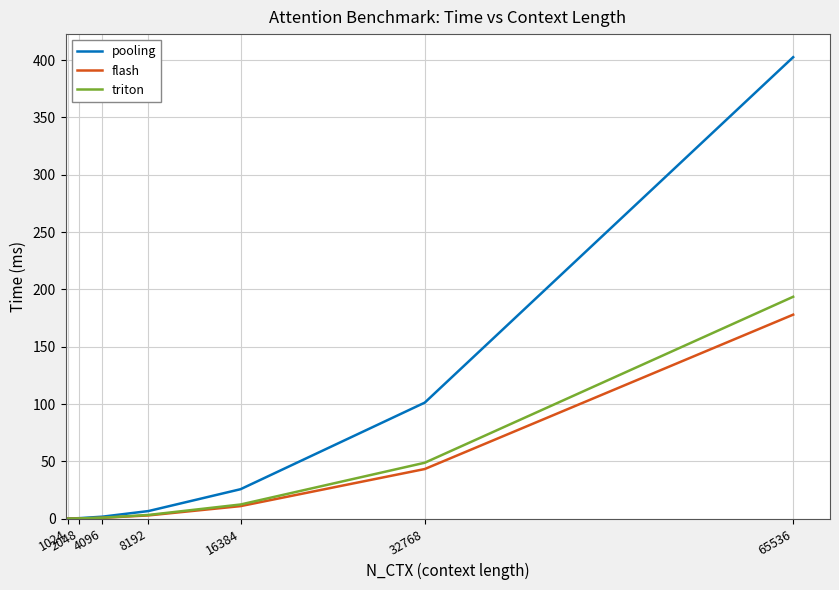

What is the minimum value for flash?

0.1